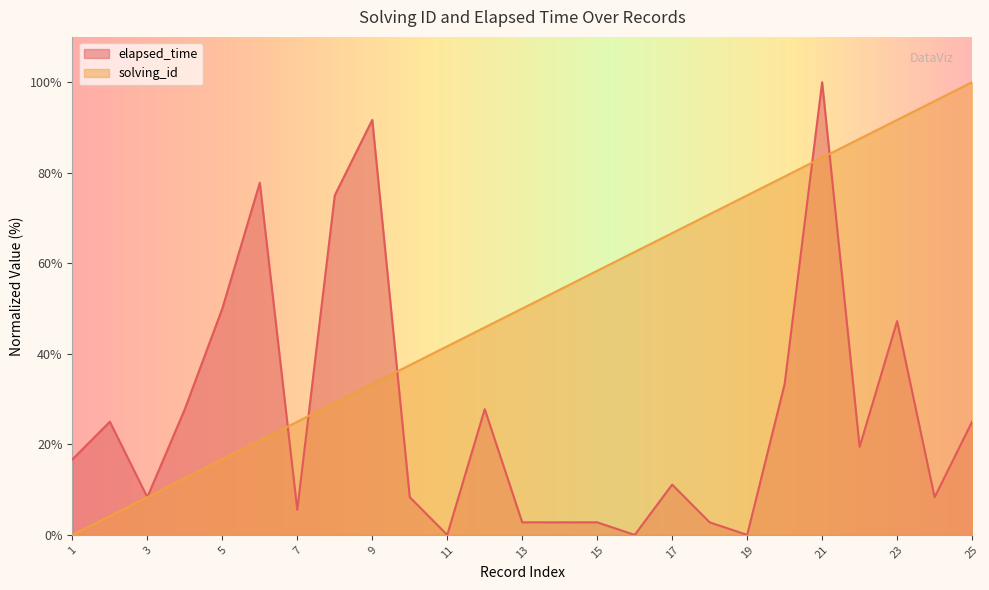

What value does the elapsed_time series have at 22?

19.4